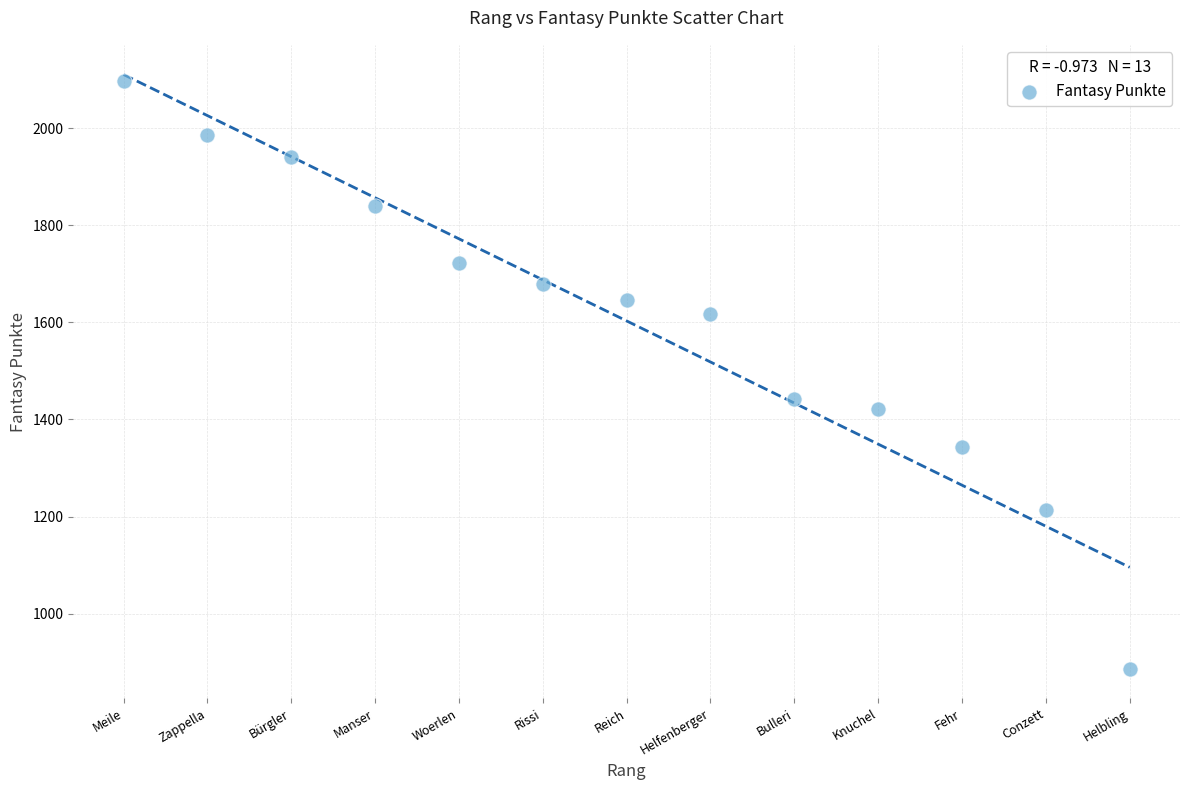

What is the range of Y values (max minus min)?

1210